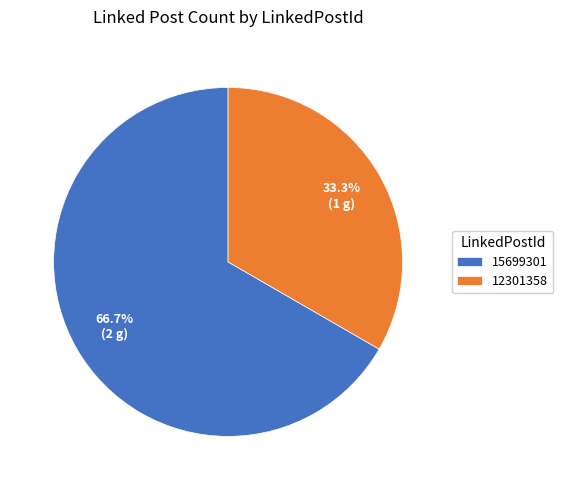

Approximately how many times larger is the value at 12301358 compared to 15699301?

0.5